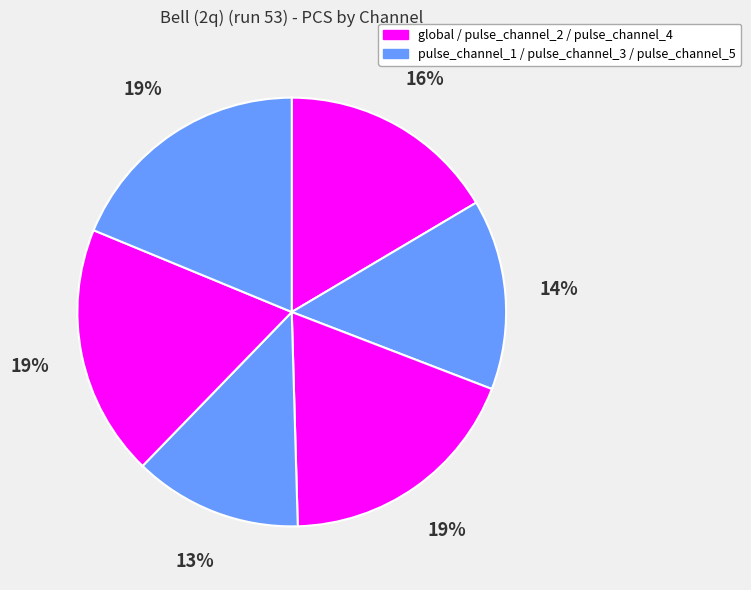

What is the largest slice in the pie chart?

pulse_channel_4